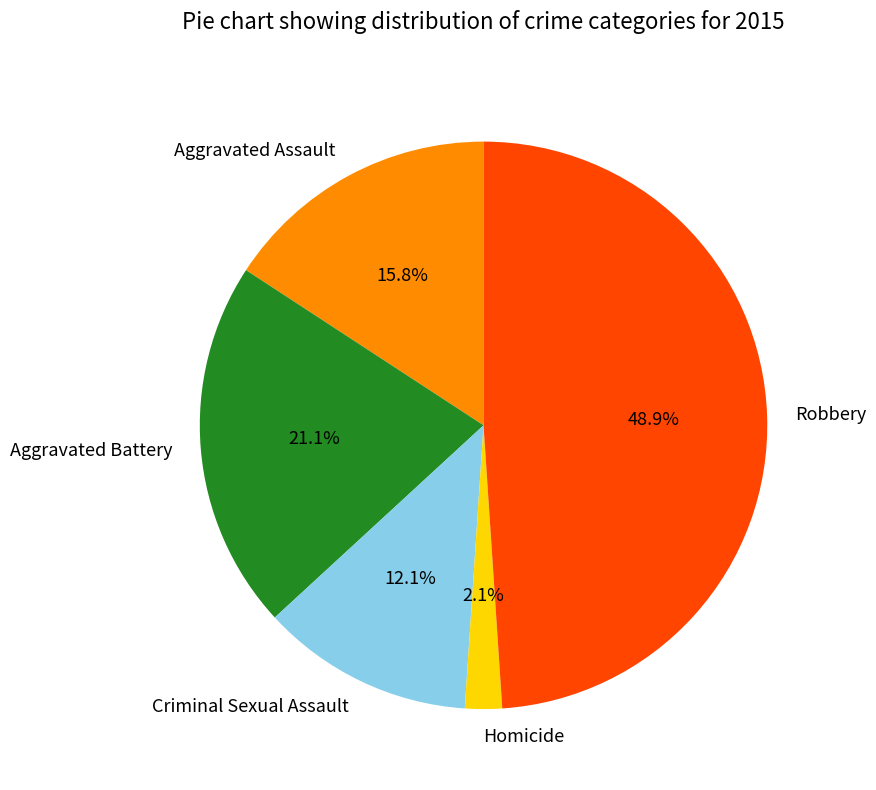

True or false: Aggravated Battery accounts for 21% of the total.

True